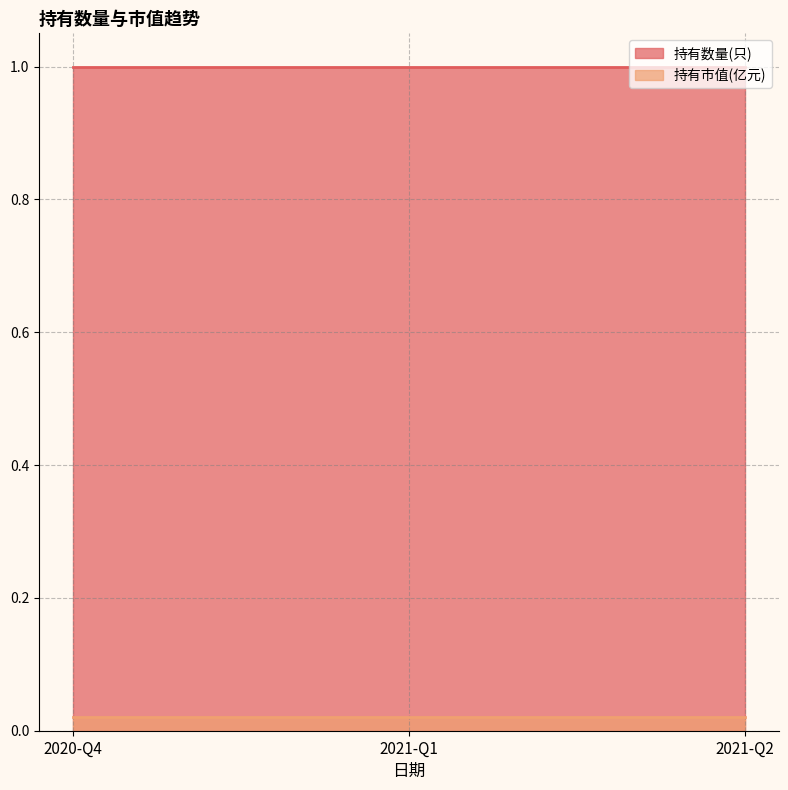

What are all the series names shown in the legend?

持有数量(只), 持有市值(亿元)